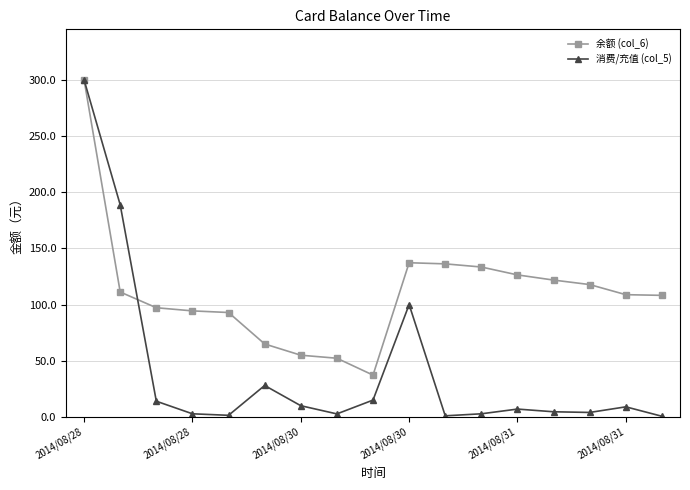

Rank the series by their average value, from highest to lowest.

余额 (col_6), 消费/充值 (col_5)